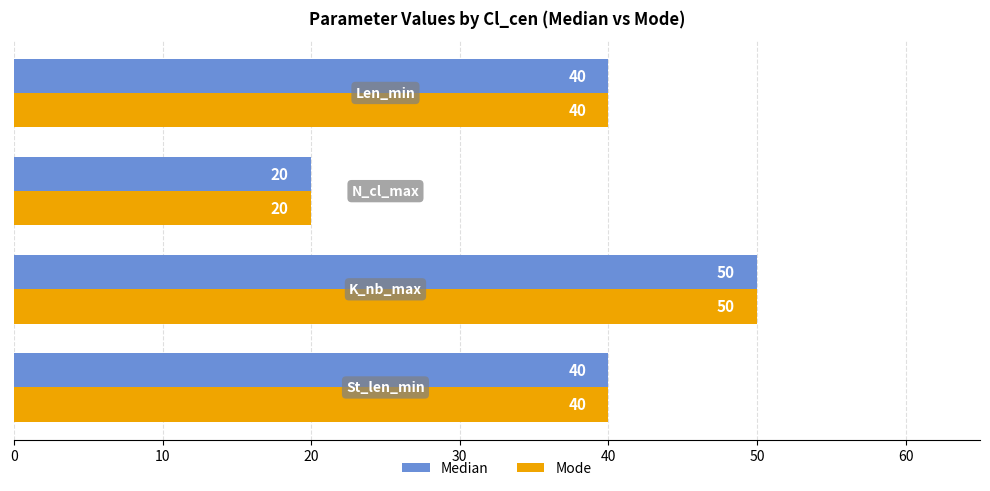

What is the maximum value shown in the chart?

50